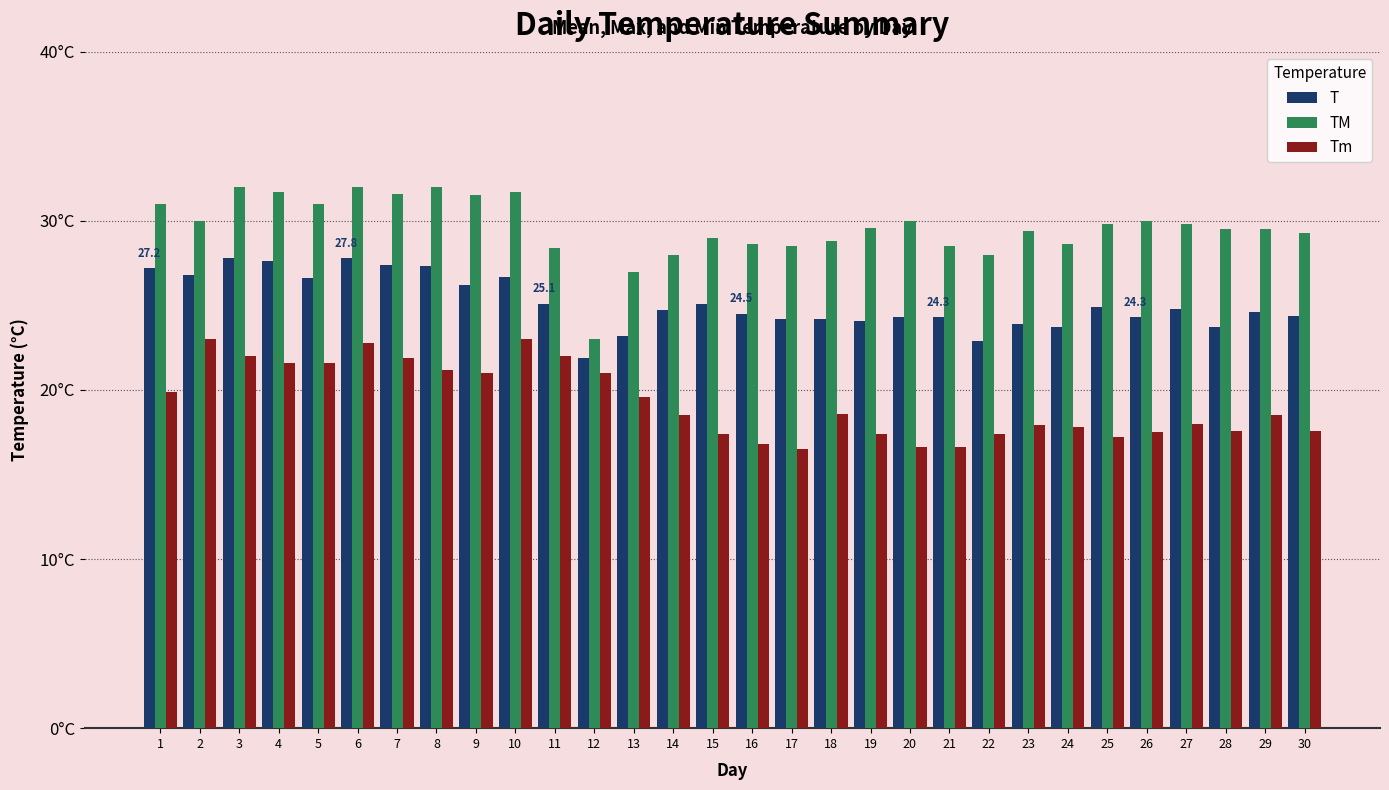

Between 1 and 10, which series saw the biggest shift?

Tm